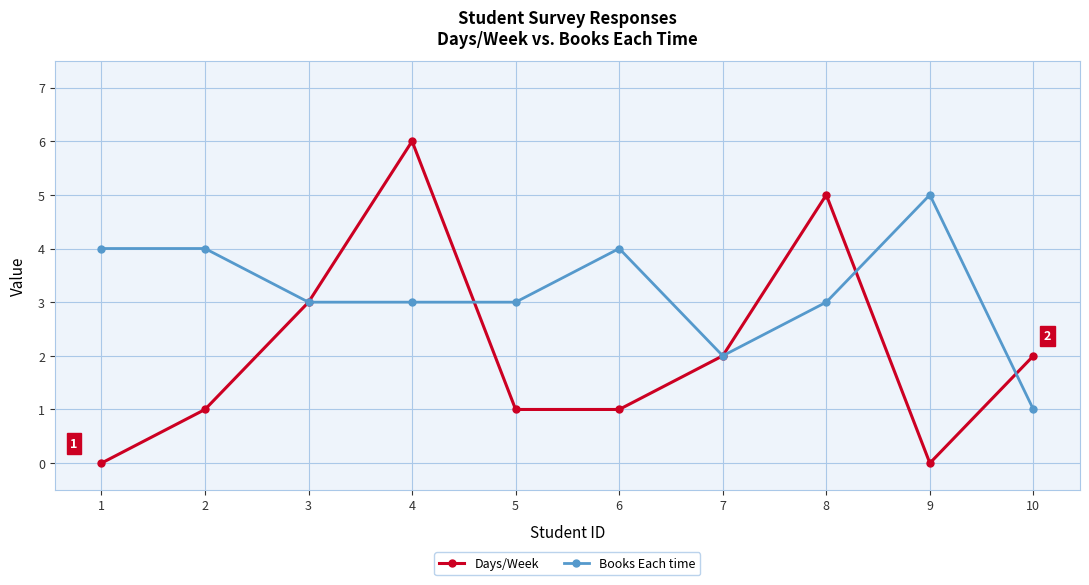

Reading left to right, what are all the values shown in this chart?

Days/Week: 0	1	3	6	1	1	2	5	0	2
Books Each time: 4	4	3	3	3	4	2	3	5	1